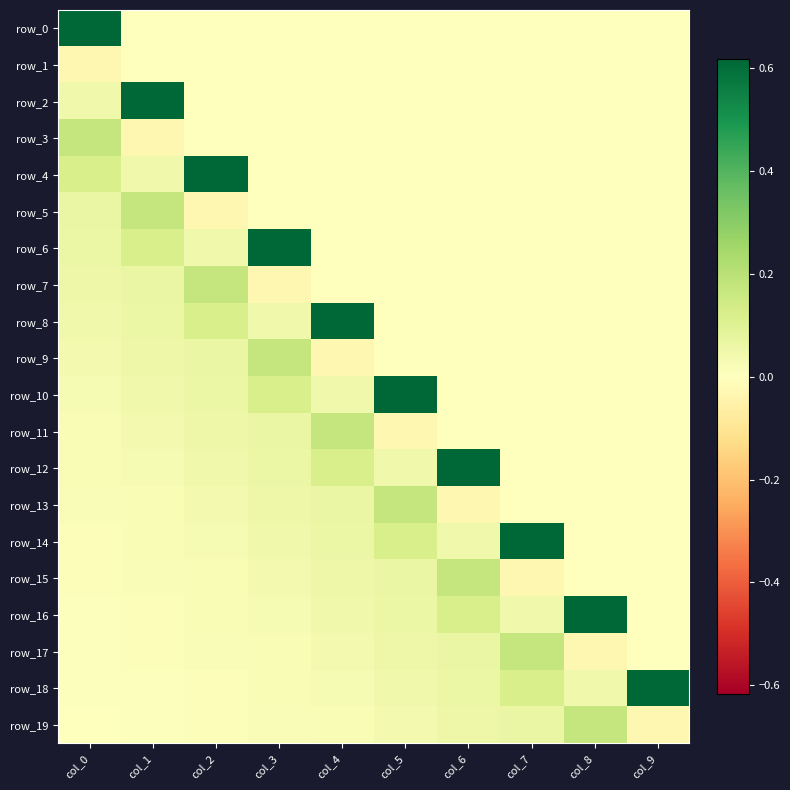

Reading left to right, what are all the values shown in this chart?

row_0: 0.6	0.0	0.0	0.0	0.0	0.0	0.0	0.0	0.0	0.0
row_1: -0.0	0.0	0.0	0.0	0.0	0.0	0.0	0.0	0.0	0.0
row_2: 0.0	0.6	0.0	0.0	0.0	0.0	0.0	0.0	0.0	0.0
row_3: 0.2	-0.0	0.0	0.0	0.0	0.0	0.0	0.0	0.0	0.0
row_4: 0.1	0.0	0.6	0.0	0.0	0.0	0.0	0.0	0.0	0.0
row_5: 0.1	0.2	-0.0	0.0	0.0	0.0	0.0	0.0	0.0	0.0
row_6: 0.1	0.1	0.0	0.6	0.0	0.0	0.0	0.0	0.0	0.0
row_7: 0.1	0.1	0.2	-0.0	0.0	0.0	0.0	0.0	0.0	0.0
row_8: 0.0	0.1	0.1	0.0	0.6	0.0	0.0	0.0	0.0	0.0
row_9: 0.0	0.1	0.1	0.2	-0.0	0.0	0.0	0.0	0.0	0.0
row_10: 0.0	0.0	0.1	0.1	0.0	0.6	0.0	0.0	0.0	0.0
row_11: 0.0	0.0	0.1	0.1	0.2	-0.0	0.0	0.0	0.0	0.0
row_12: 0.0	0.0	0.0	0.1	0.1	0.0	0.6	0.0	0.0	0.0
row_13: 0.0	0.0	0.0	0.1	0.1	0.2	-0.0	0.0	0.0	0.0
row_14: 0.0	0.0	0.0	0.0	0.1	0.1	0.0	0.6	0.0	0.0
row_15: 0.0	0.0	0.0	0.0	0.1	0.1	0.2	-0.0	0.0	0.0
row_16: 0.0	0.0	0.0	0.0	0.0	0.1	0.1	0.0	0.6	0.0
row_17: 0.0	0.0	0.0	0.0	0.0	0.1	0.1	0.2	-0.0	0.0
row_18: 0.0	0.0	0.0	0.0	0.0	0.0	0.1	0.1	0.0	0.6
row_19: 0.0	0.0	0.0	0.0	0.0	0.0	0.1	0.1	0.2	-0.0